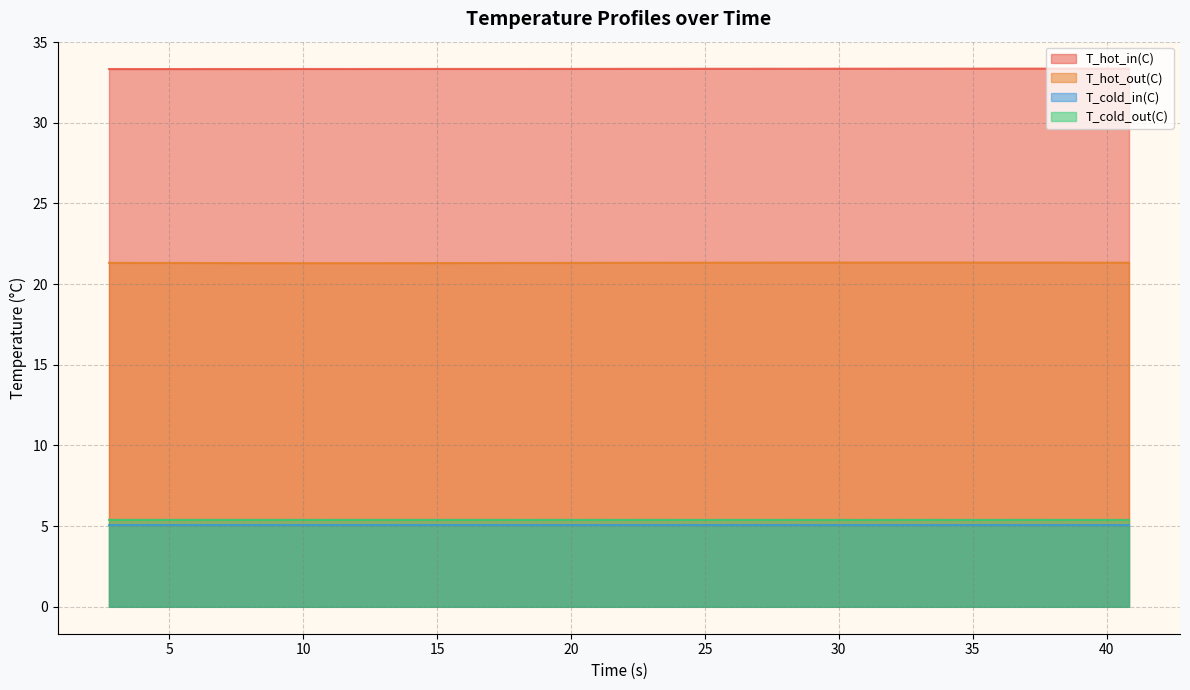

Is the value of T_cold_out(C) at 30 greater than the value of T_hot_in(C) at 16?

No